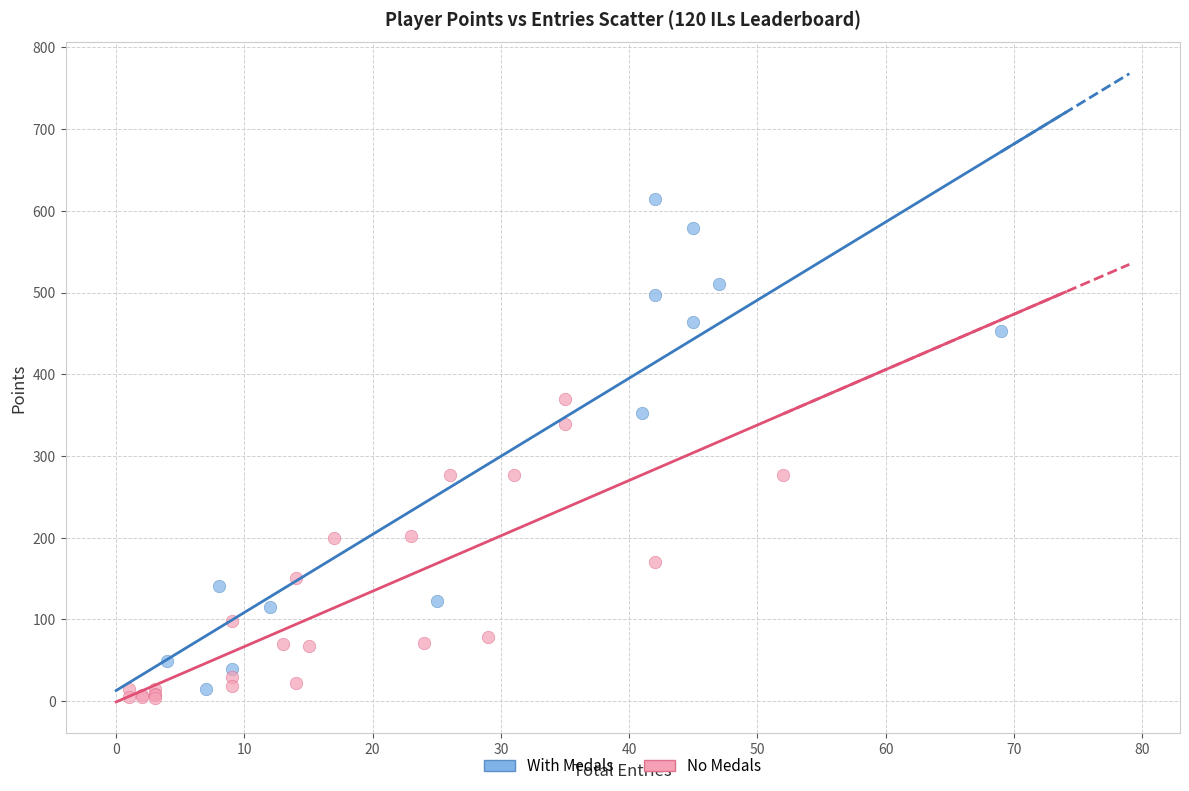

Which series has the widest spread of Y values?

With Medals